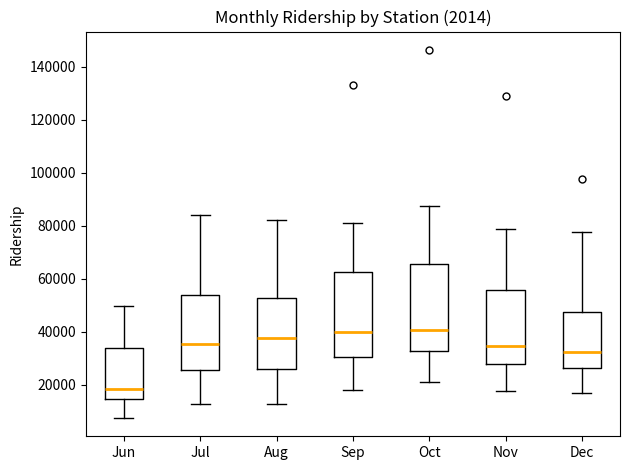

Where is the upper edge of the box for Nov on the y-axis? The values are not printed on the chart, so give them approximately, as read against the axis.

56000